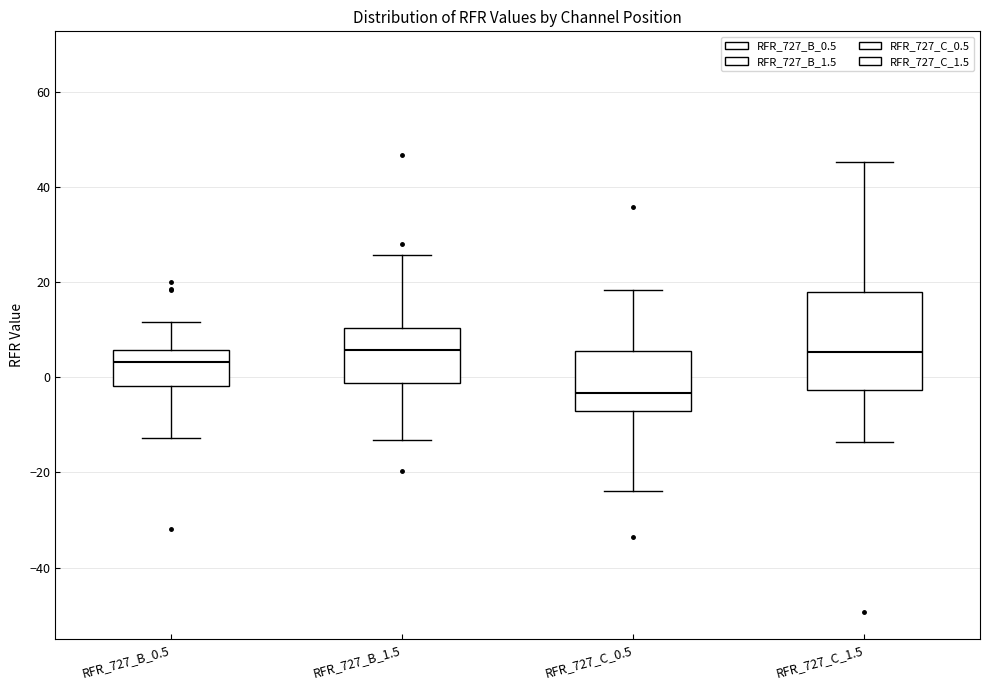

Reading left to right, transcribe this box plot: for each box, give where its median line is, the range the box spans, and where its two whiskers end, as read against the y-axis. The values are not printed on the chart, so give them approximately, as read against the axis.

RFR_727_B_0.5: median 4, box -2 to 6, whiskers -12 to 12
RFR_727_B_1.5: median 6, box -2 to 10, whiskers -14 to 26
RFR_727_C_0.5: median -4, box -8 to 6, whiskers -24 to 18
RFR_727_C_1.5: median 6, box -2 to 18, whiskers -14 to 46